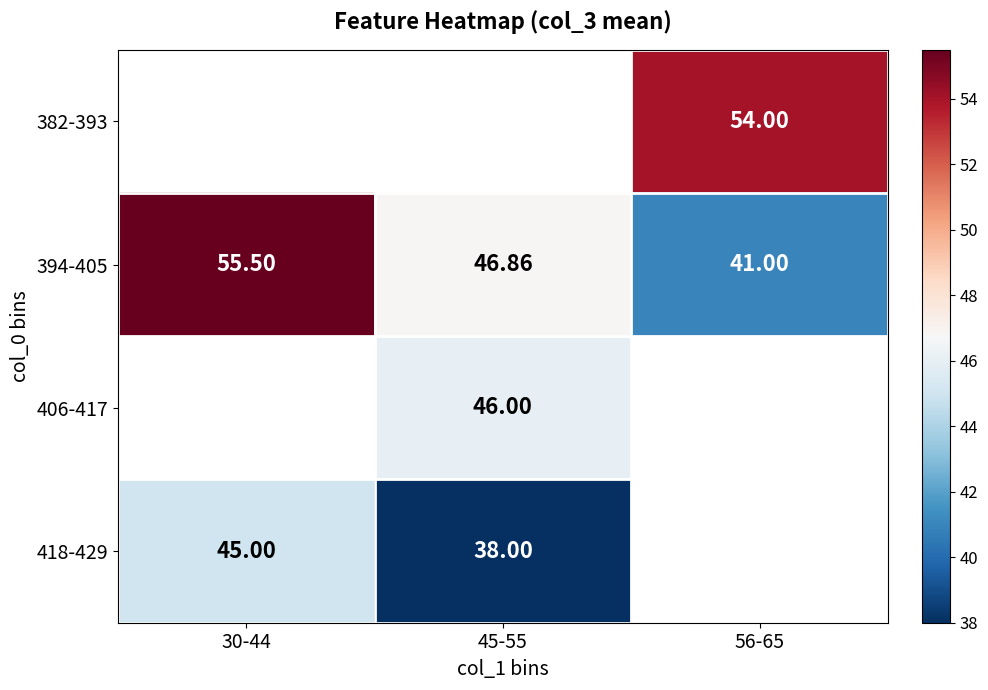

How many data points in 394-405 are above 46?

2